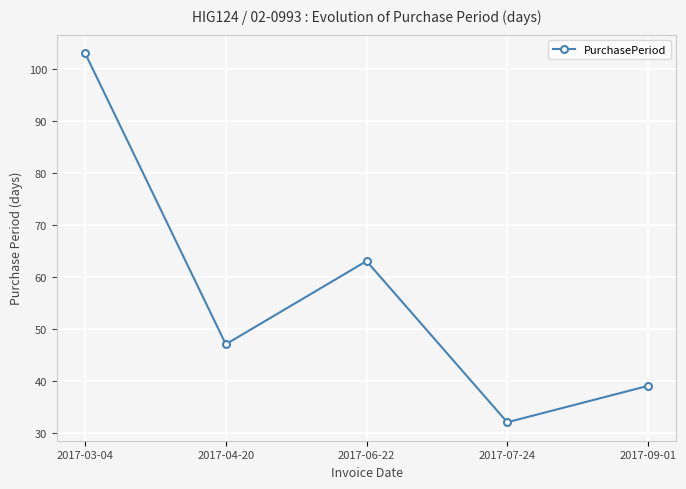

At which label does the data first exceed 47?

2017-03-04